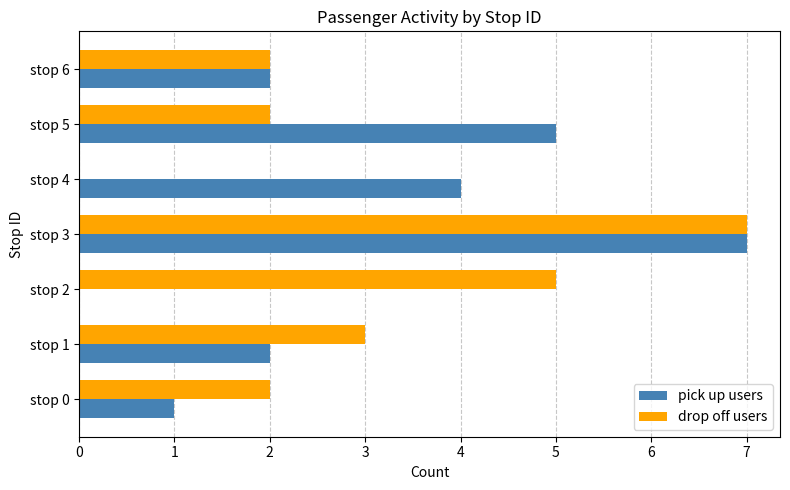

At which label does pick up users reach its peak?

stop 3